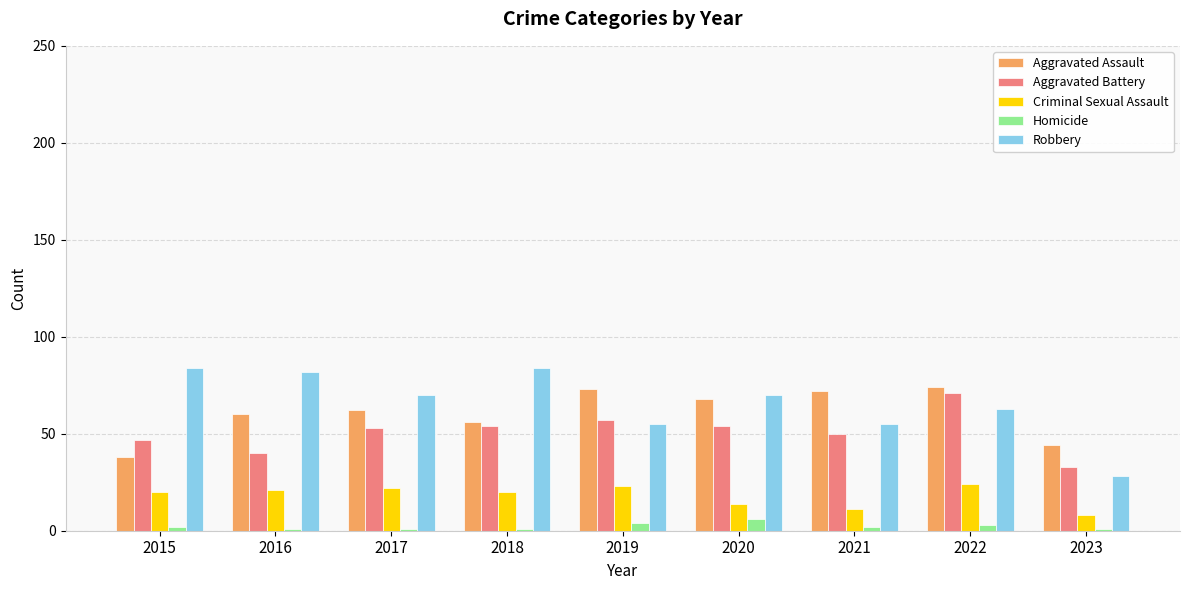

The Aggravated Battery series shows 25 at 2015. True or false?

False